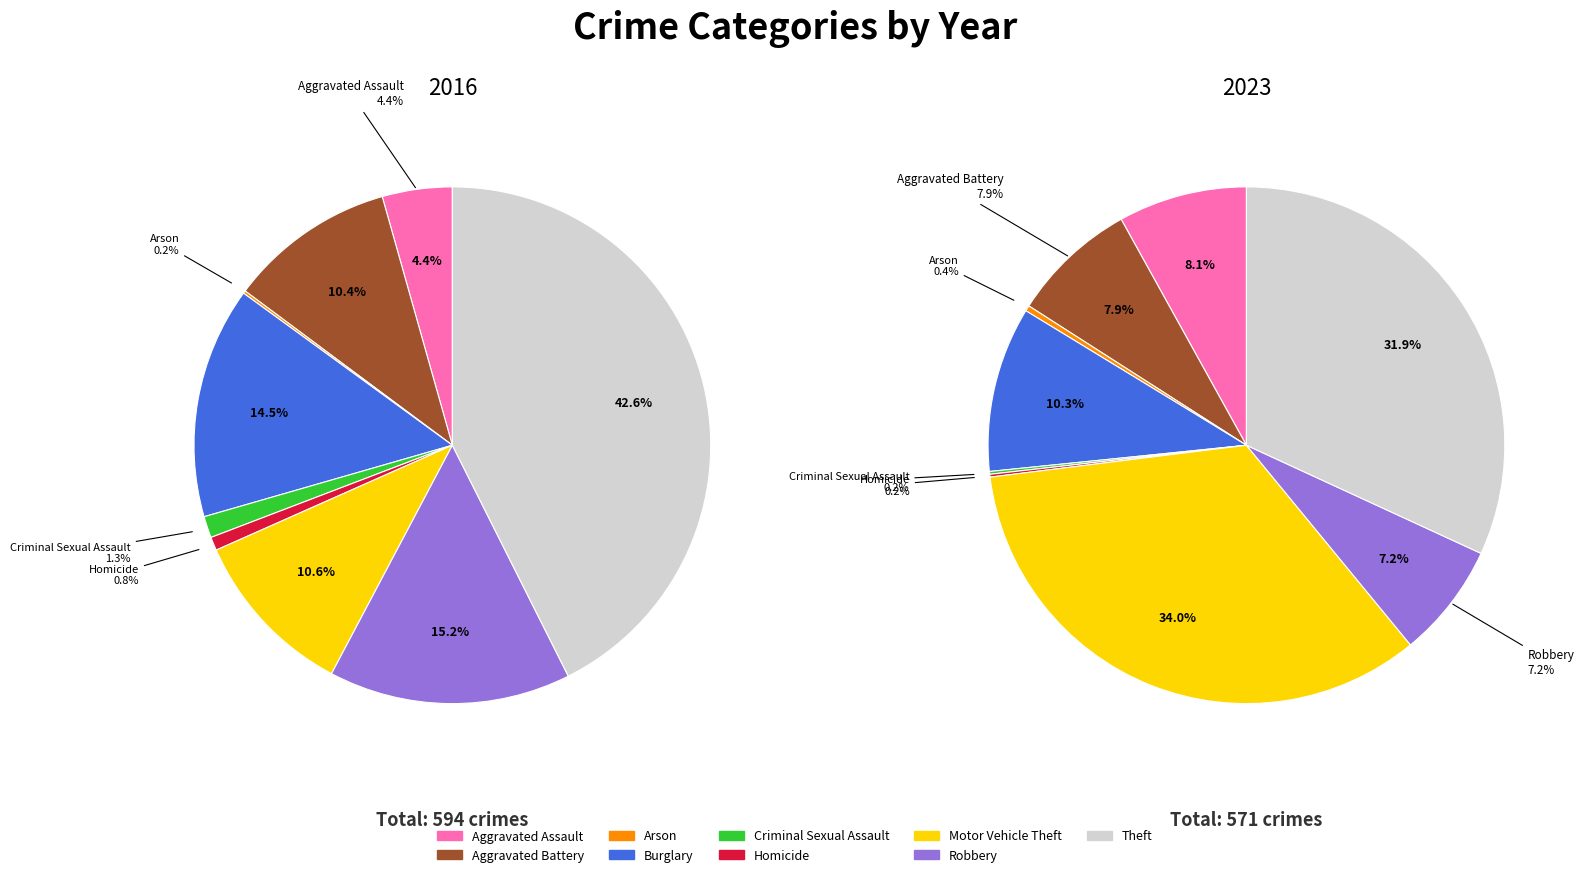

Which has a higher value, Homicide or Burglary?

Burglary